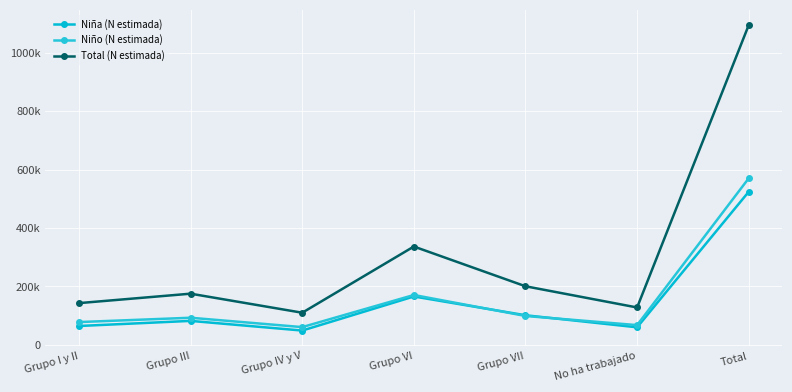

True or false: Niño (N estimada) and Total (N estimada) intersect in this chart.

False